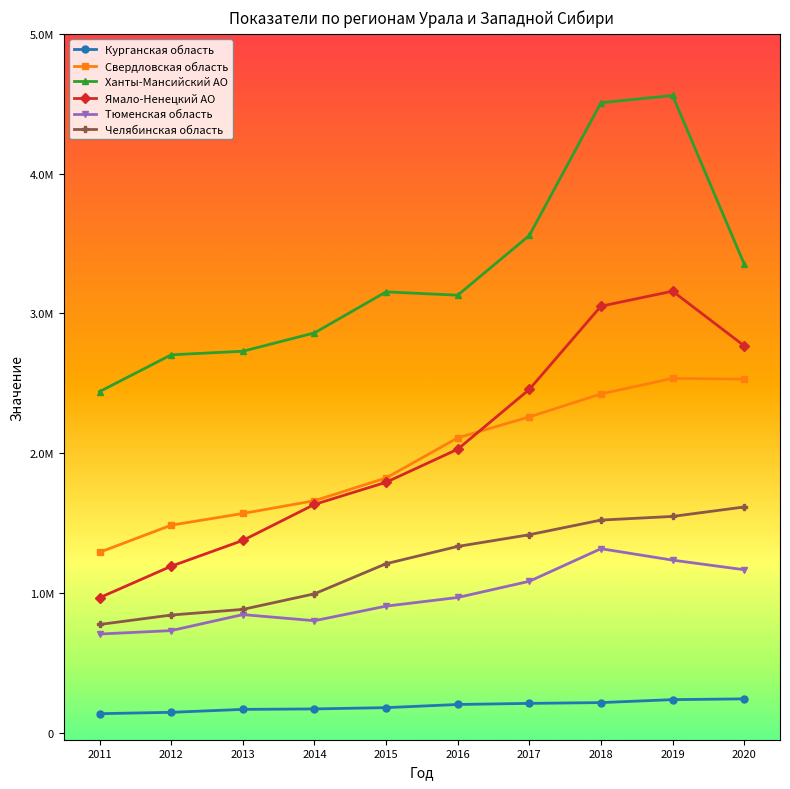

Which series changed the most between 2012 and 2016?

Ямало-Ненецкий АО